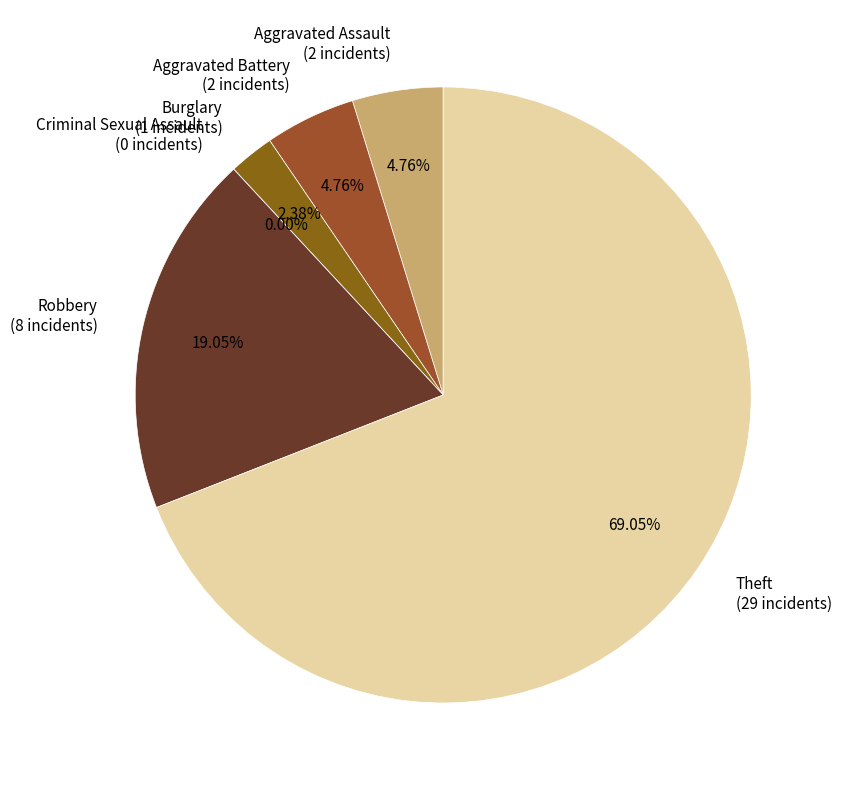

The Aggravated Battery slice represents 5% of the pie. True or false?

True